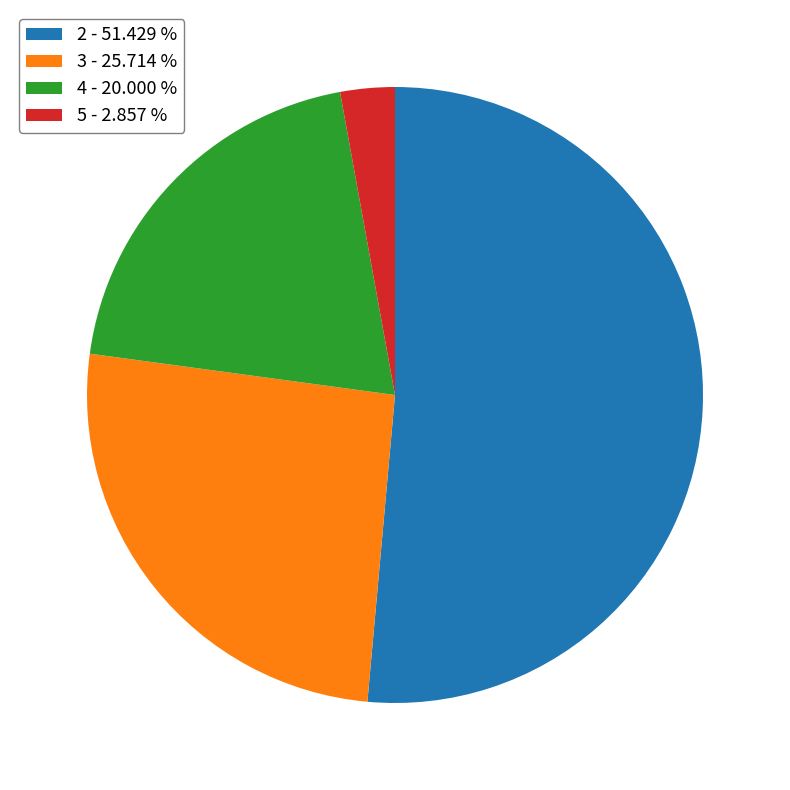

Combined, do 4 - 20.000 % and 5 - 2.857 % account for over 50%?

No